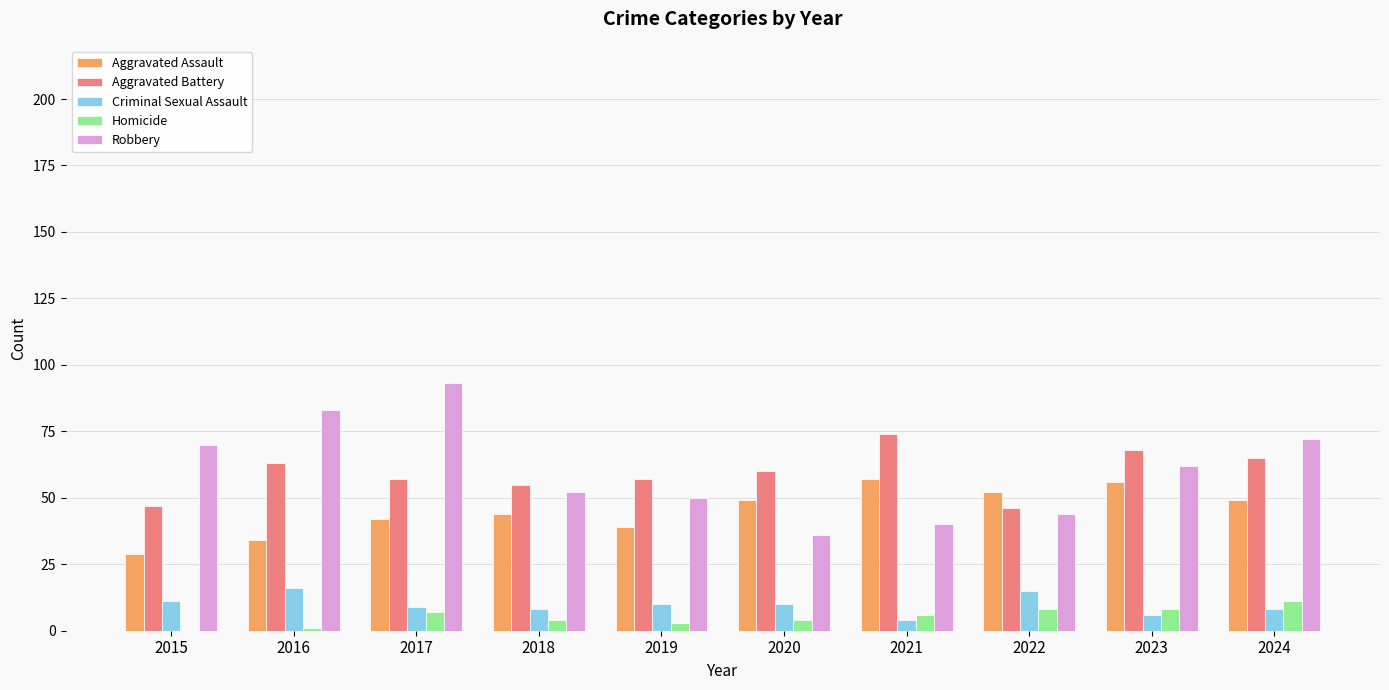

Which series changed the most between 2017 and 2020?

Robbery